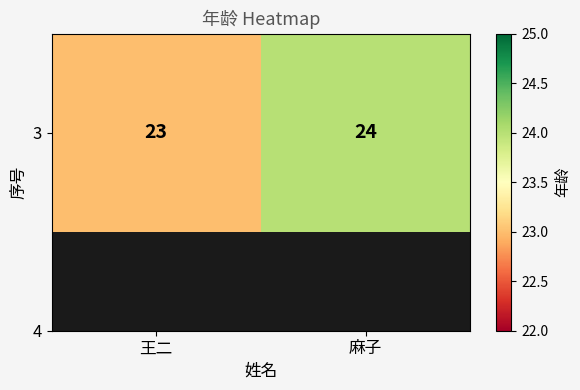

List the labels in order of value, smallest first.

王二, 麻子